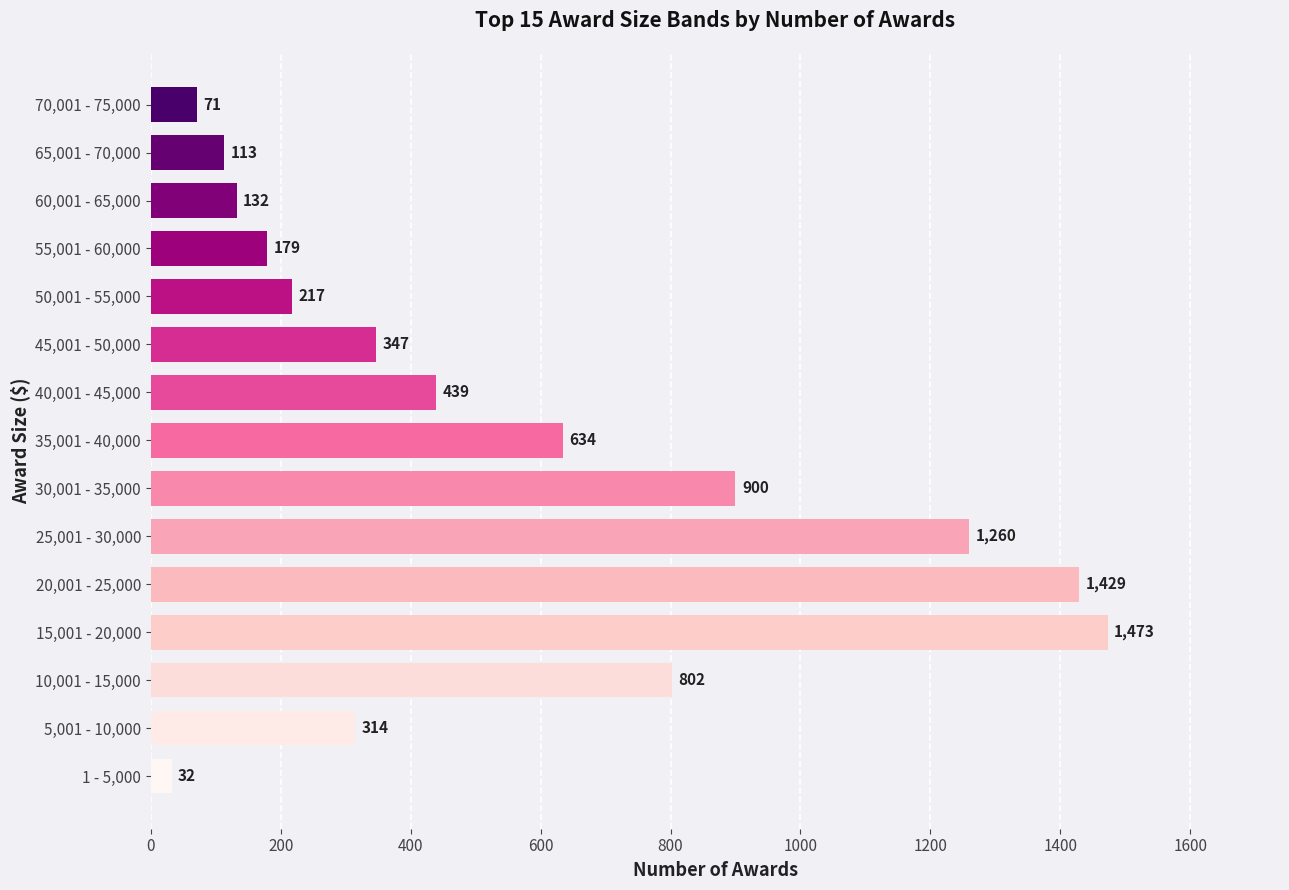

What is the minimum value shown in the chart?

32